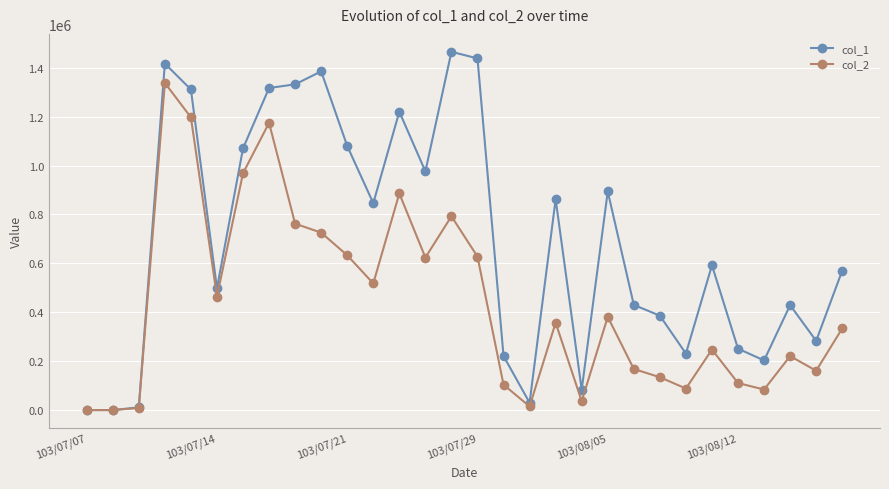

True or false: col_1 has more than 1 points higher than both neighbors.

True